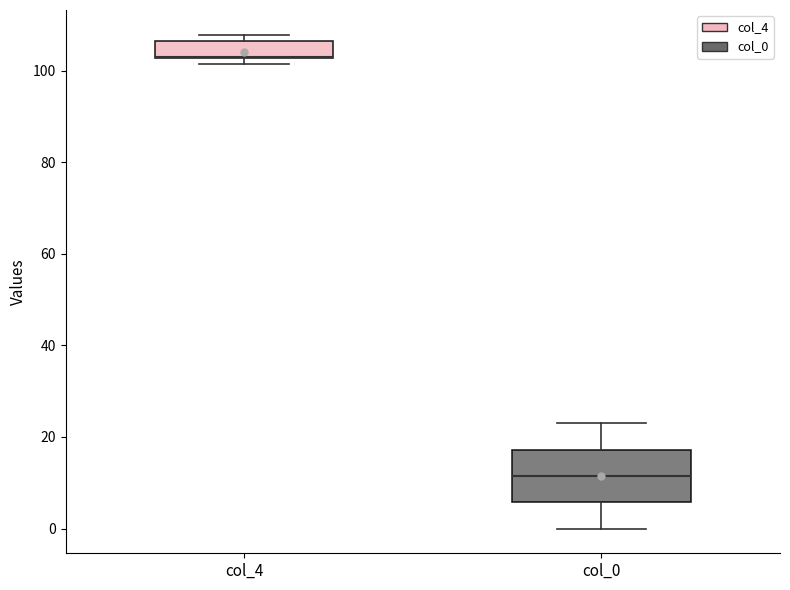

Where is the upper edge of the box for col_4 on the y-axis? The values are not printed on the chart, so give them approximately, as read against the axis.

106